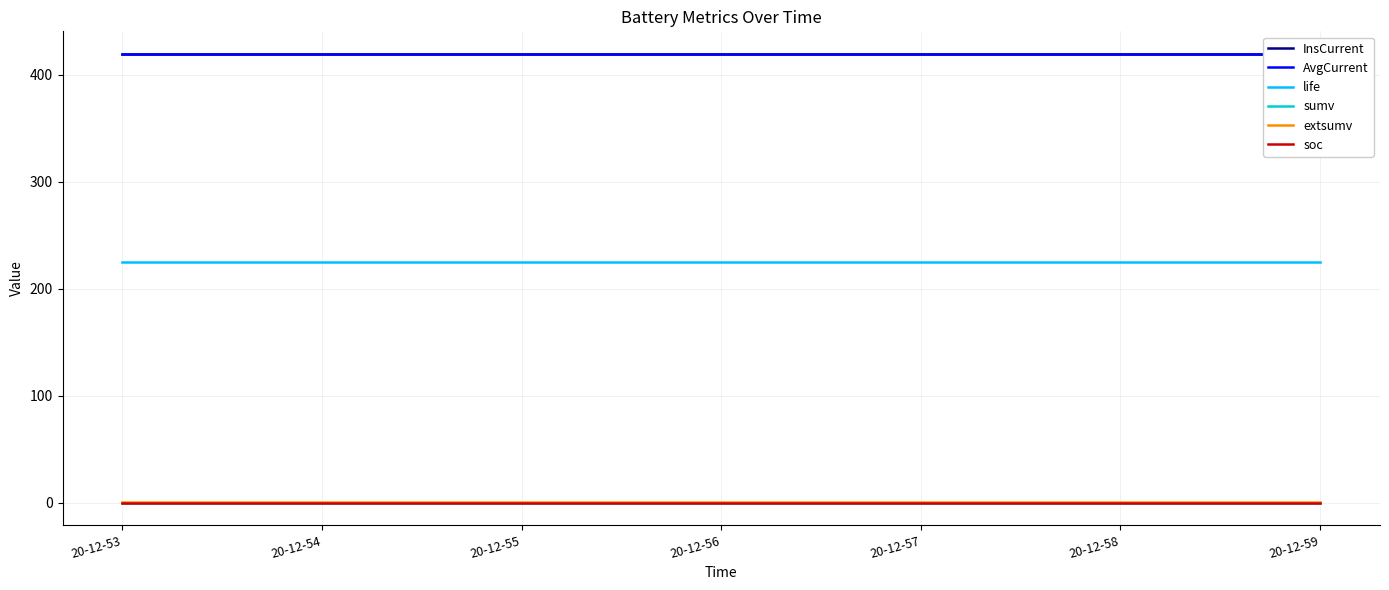

Is the value of extsumv at 20-12-55 greater than the value of AvgCurrent at 20-12-56?

No